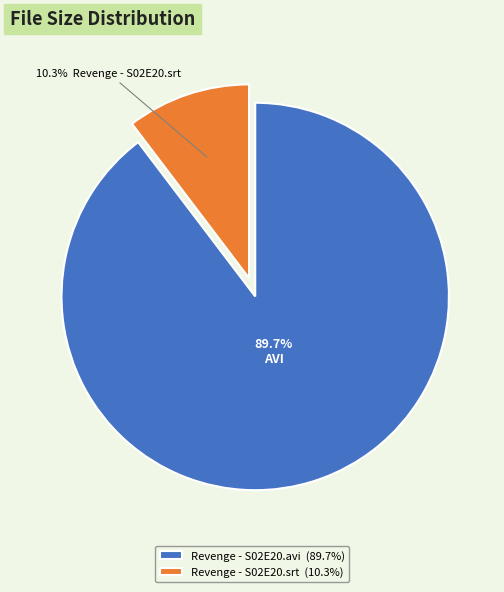

Approximately how many times larger is the value at Revenge - S02E20.avi (89.7%) compared to Revenge - S02E20.srt (10.3%)?

8.7